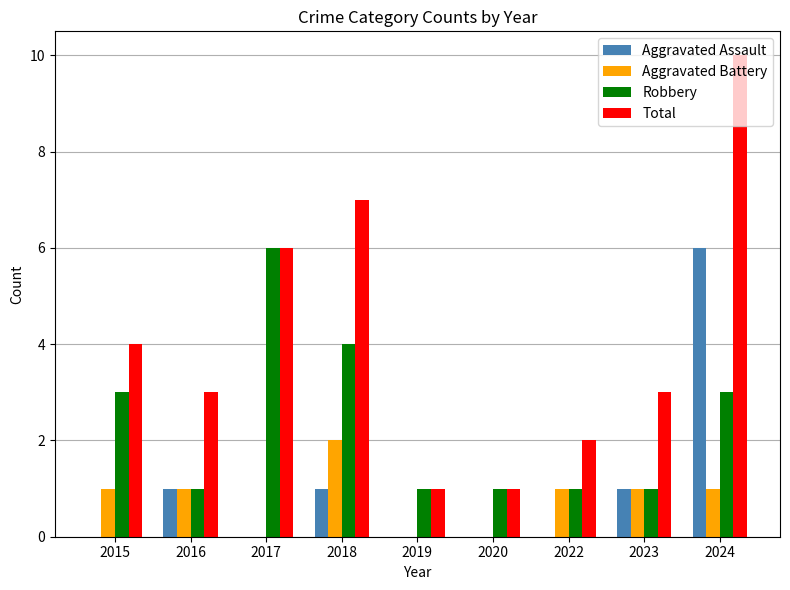

At which category is the sum across all series the highest?

2024